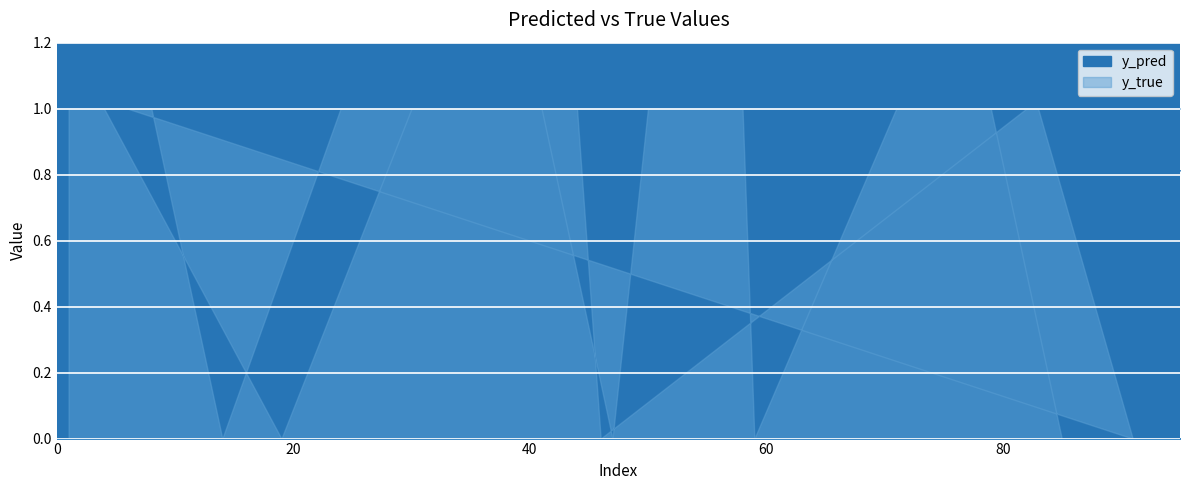

At which label is y_true closest to 0?

14